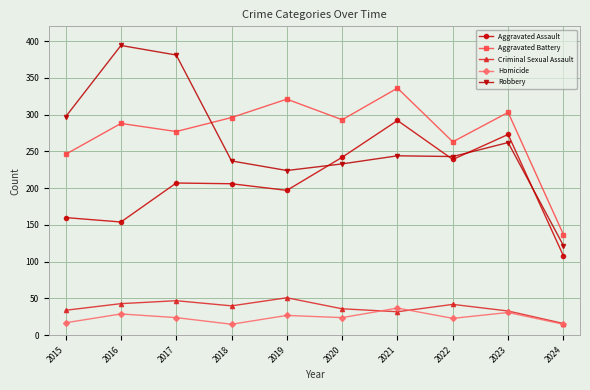

How many distinct data groups are displayed?

5